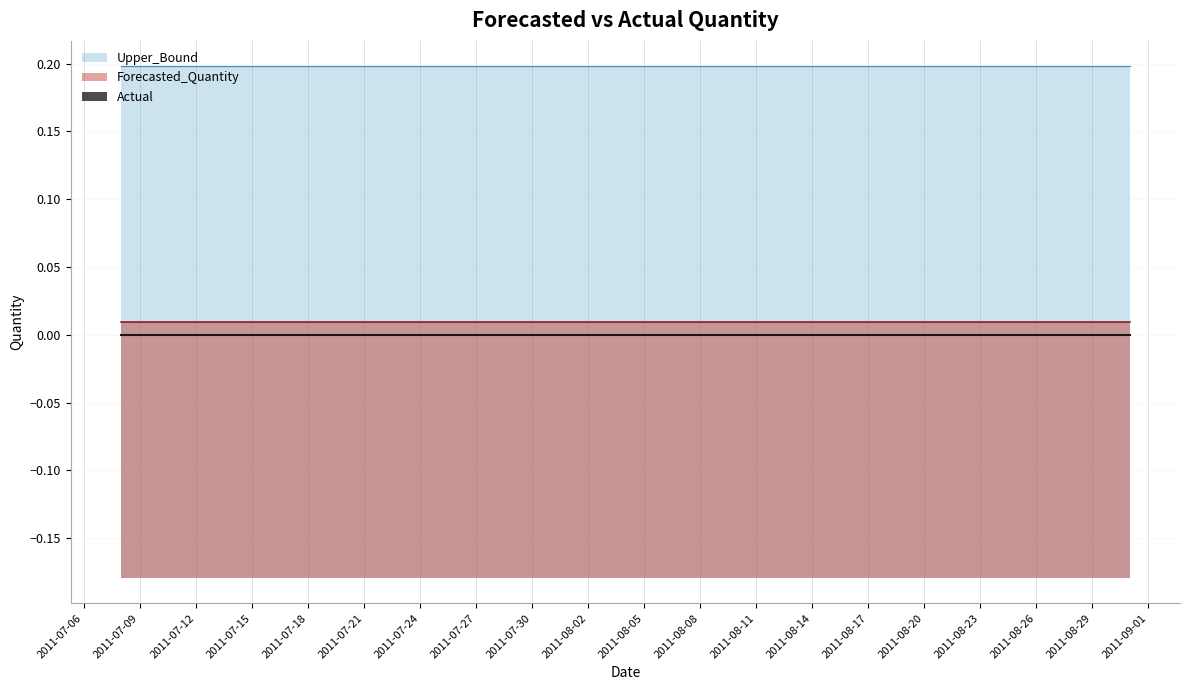

Which category has the lowest value across all series?

2011-07-08